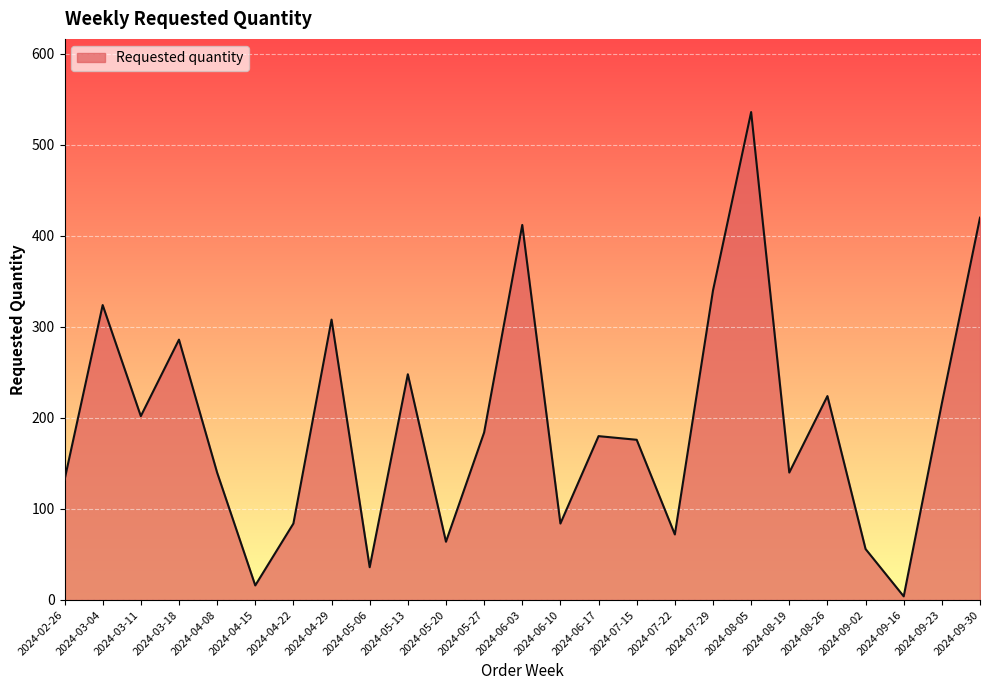

What is the ratio of the value at 2024-09-30 to the value at 2024-07-29?

1.2